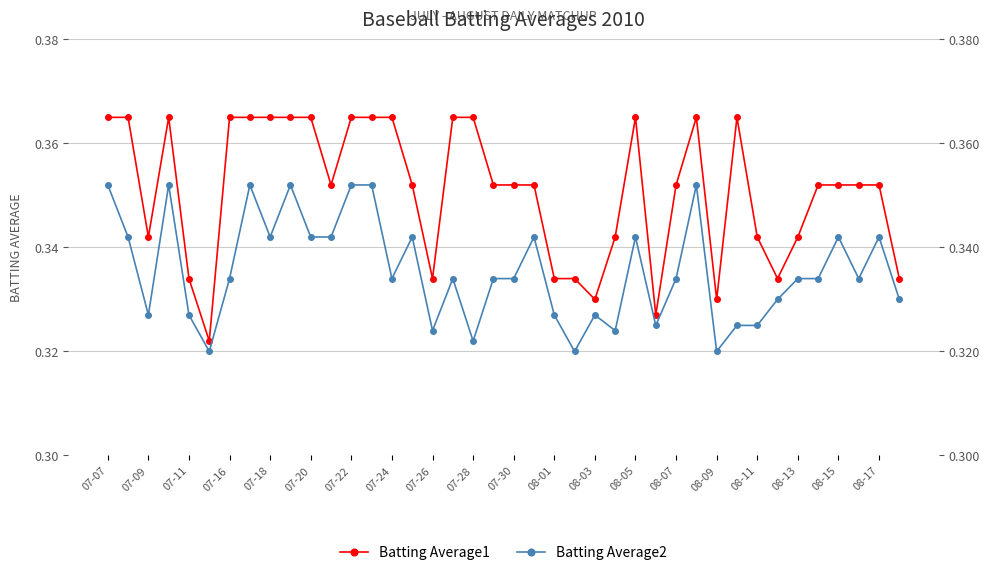

What is the approximate value of Batting Average1 at 07-16?

0.4